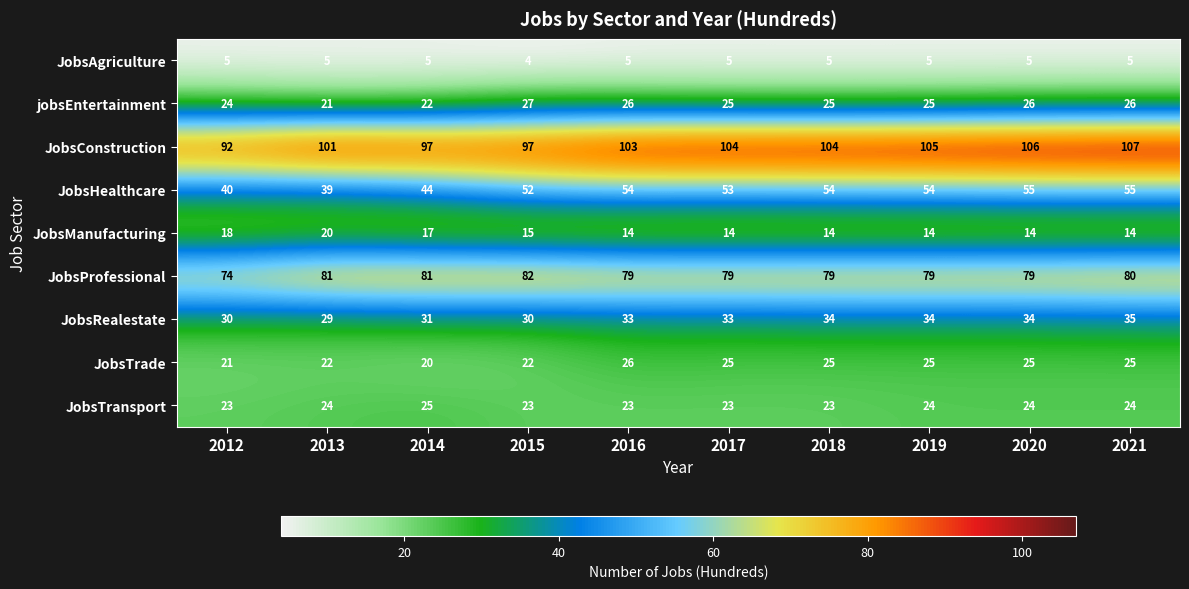

What is the total value across all series at 2020?

368